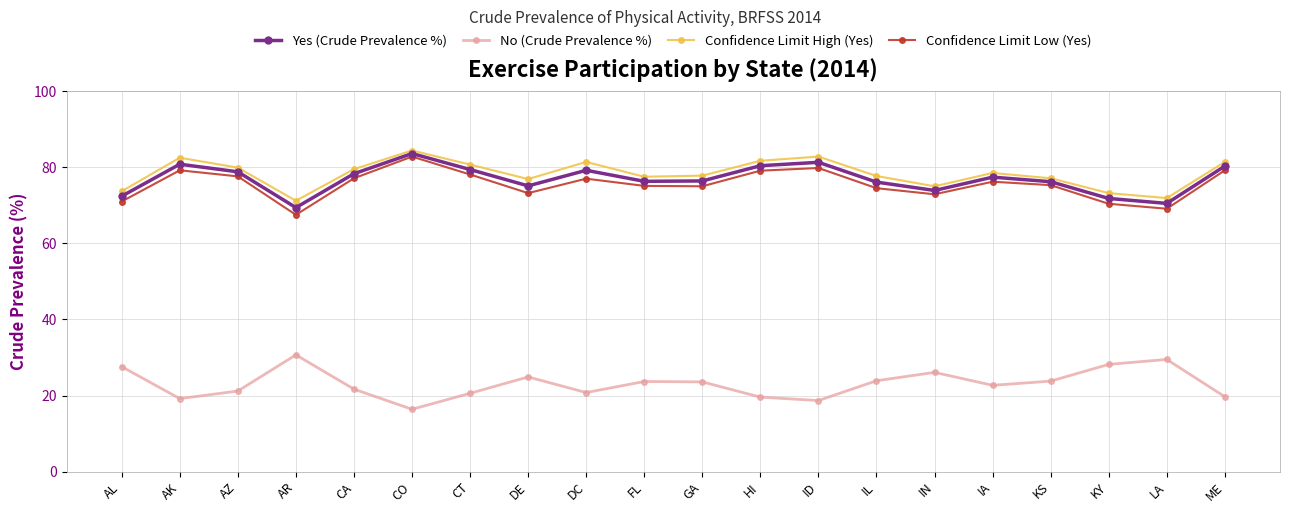

The Confidence Limit High (Yes) series shows 141.7 at ME. True or false?

False